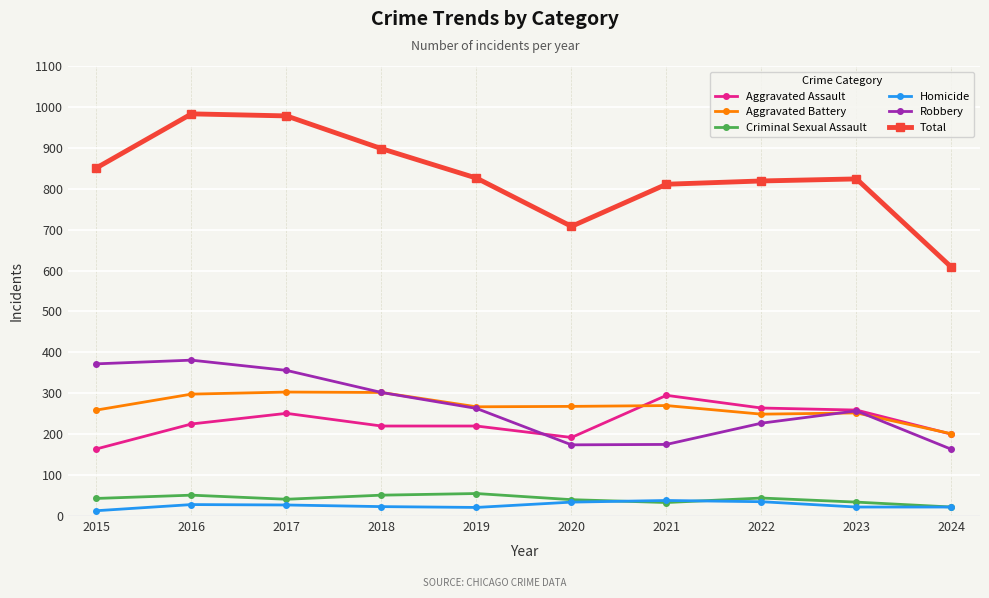

The Aggravated Assault series shows 225 at 2016. True or false?

True